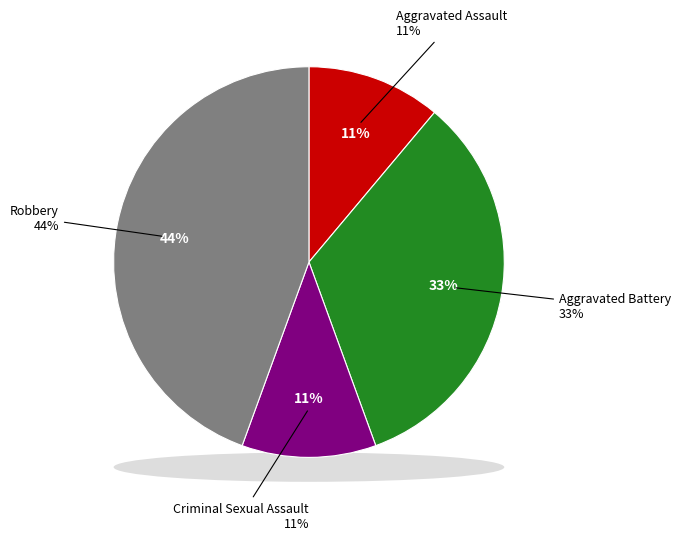

The Aggravated Battery slice represents 44% of the pie. True or false?

False